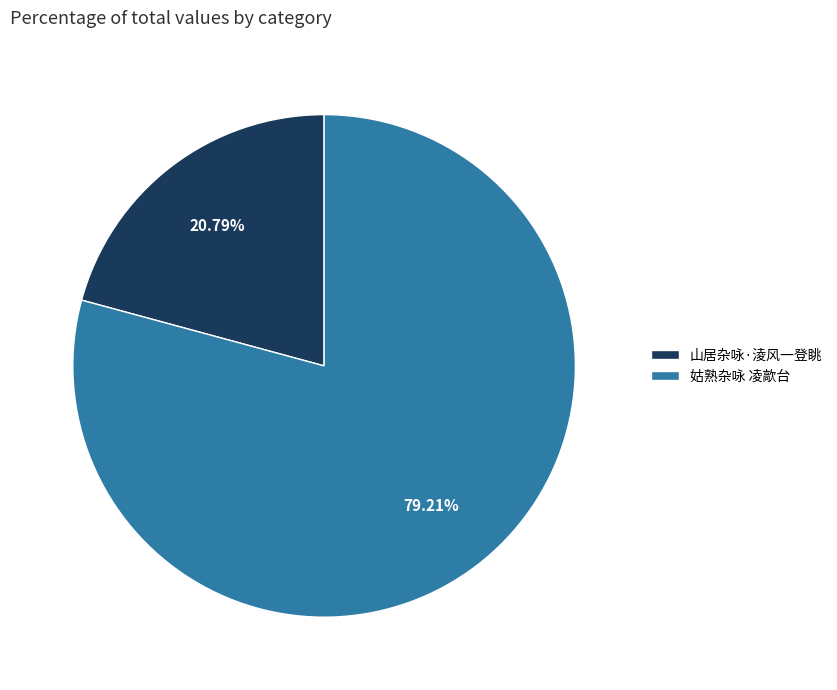

How many segments does this pie chart have?

2